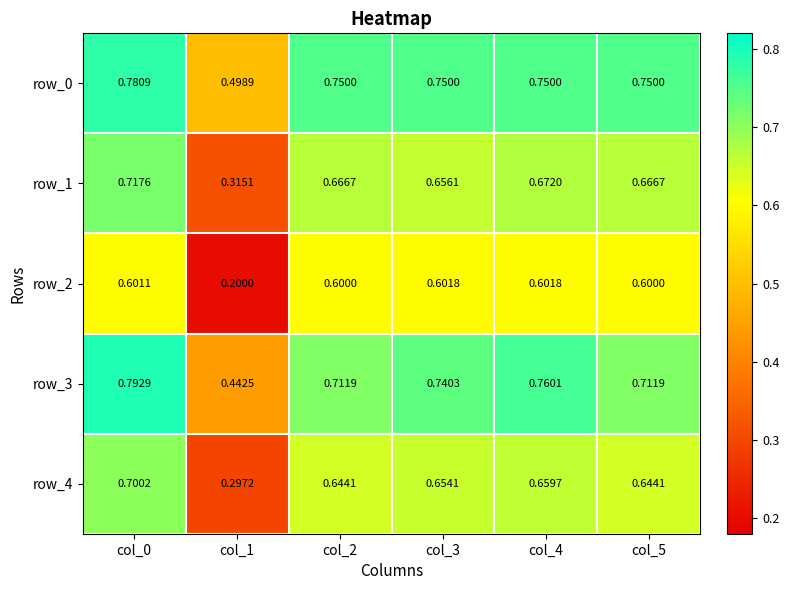

At which label does row_0 reach its peak?

col_0